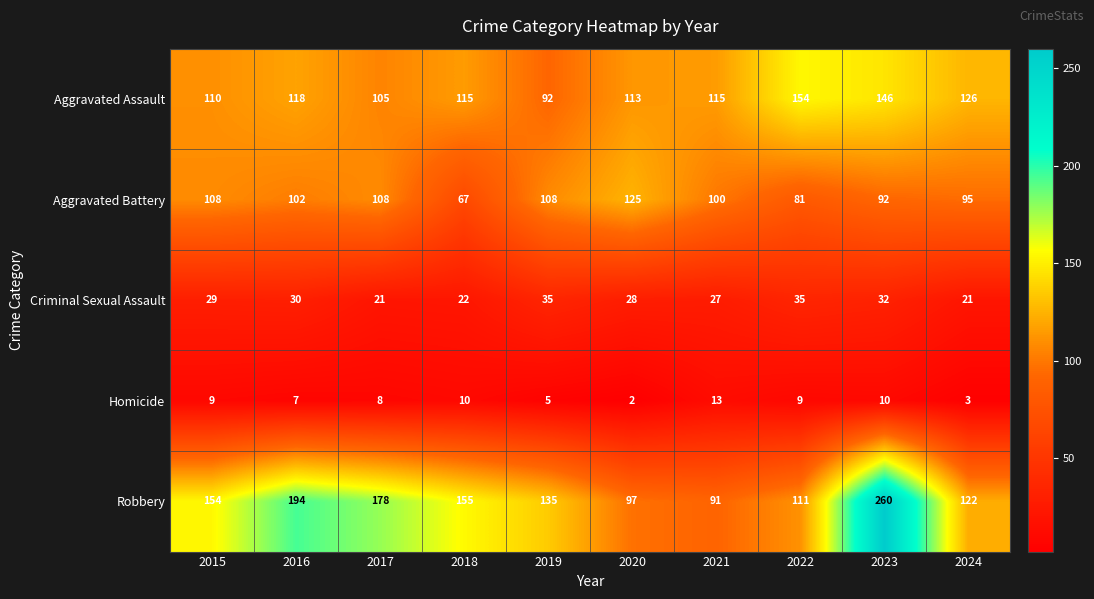

How many distinct data groups are displayed?

5